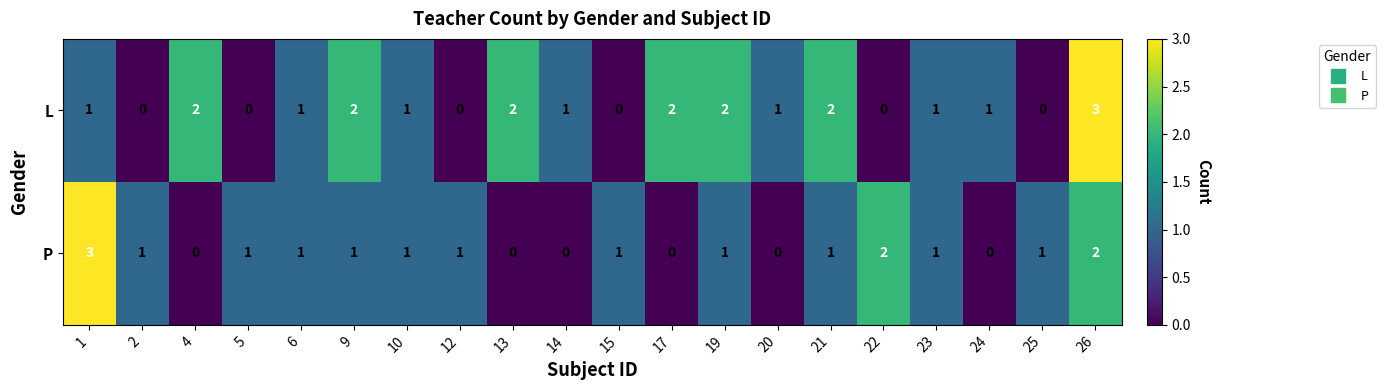

What is the highest value of the P series?

3